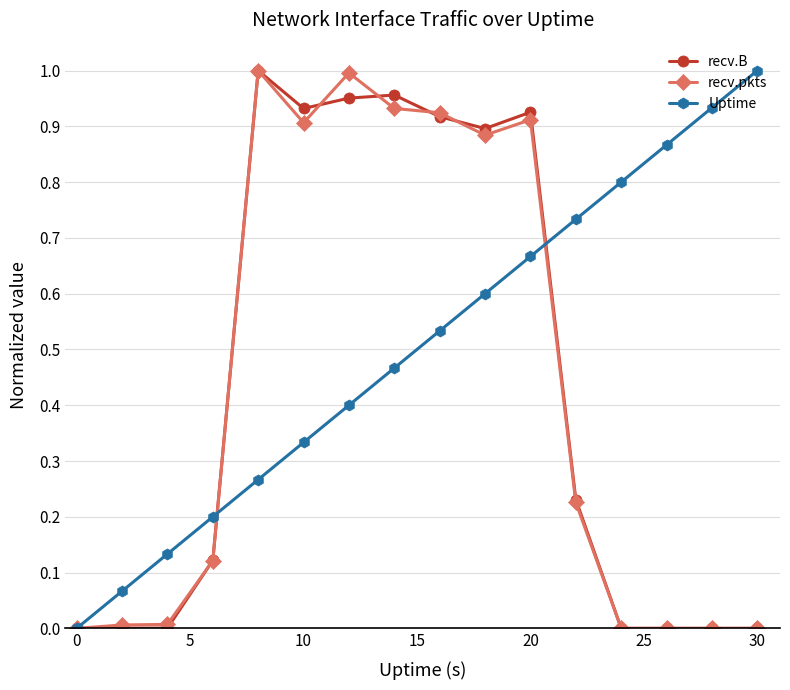

True or false: recv.B has more than 0 points higher than both neighbors.

True